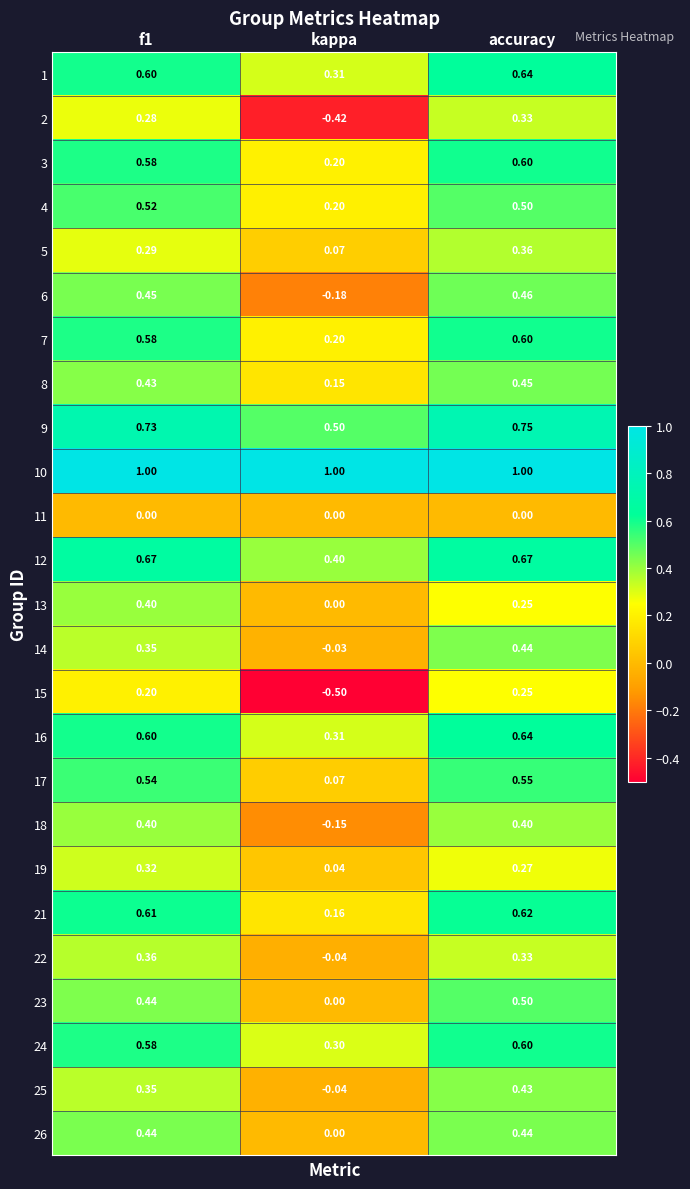

At which label is 9 closest to 0?

kappa